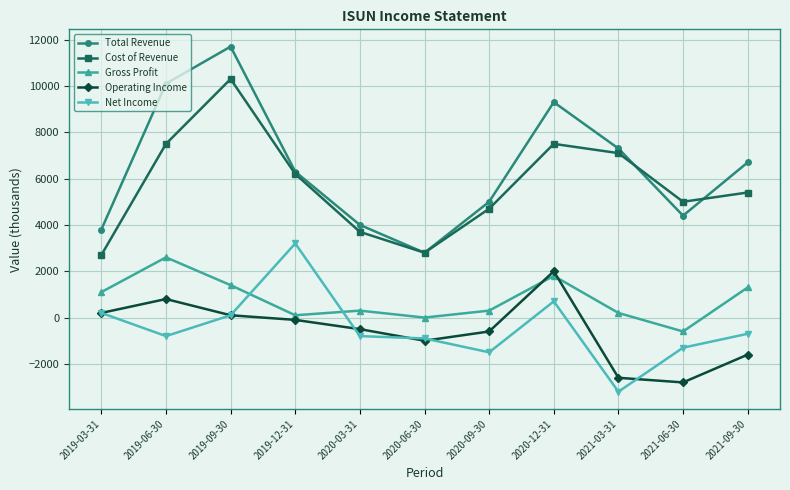

What are all the series names shown in the legend?

Total Revenue, Cost of Revenue, Gross Profit, Operating Income, Net Income